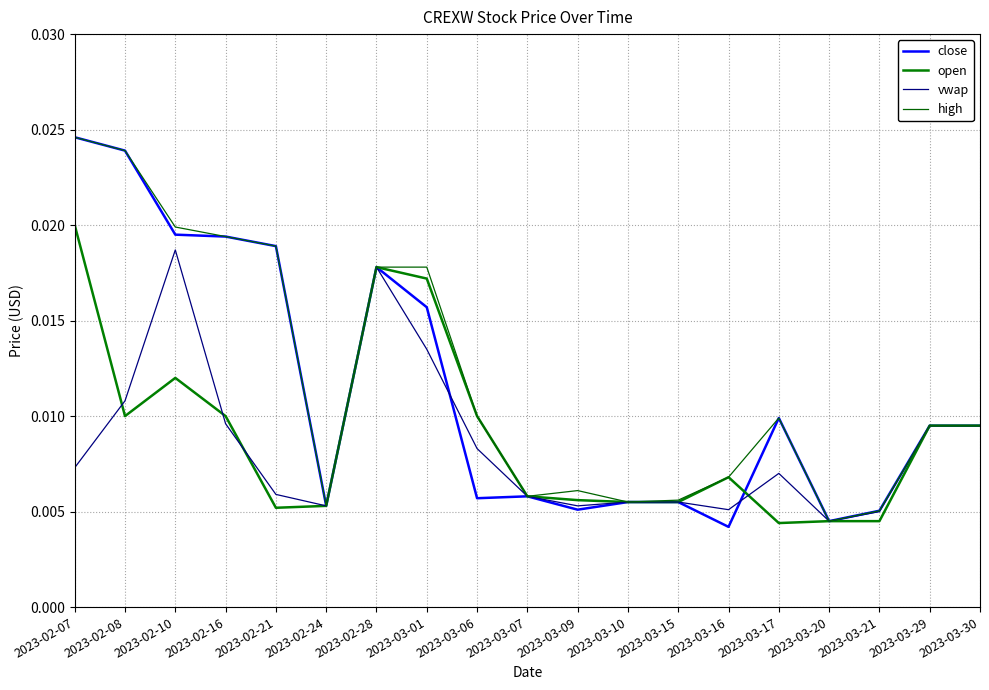

Rank the series by their maximum value, from lowest to highest.

vwap, open, close, high